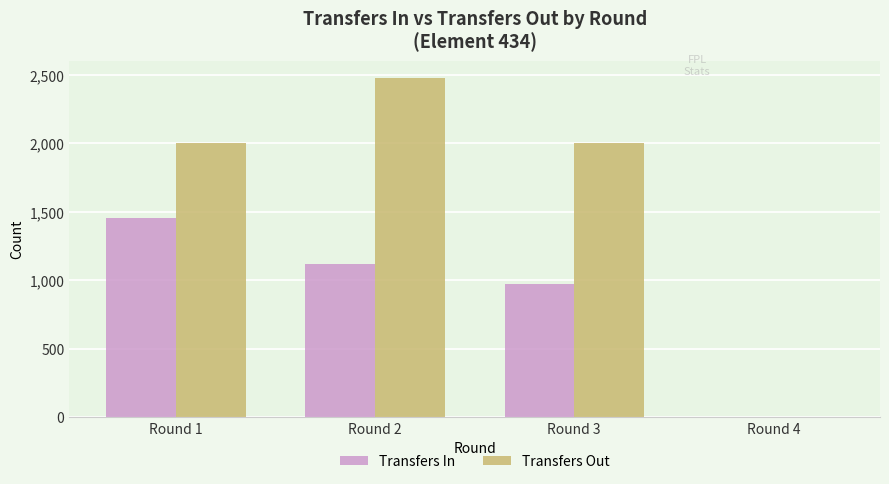

What are all the series names shown in the legend?

Transfers In, Transfers Out